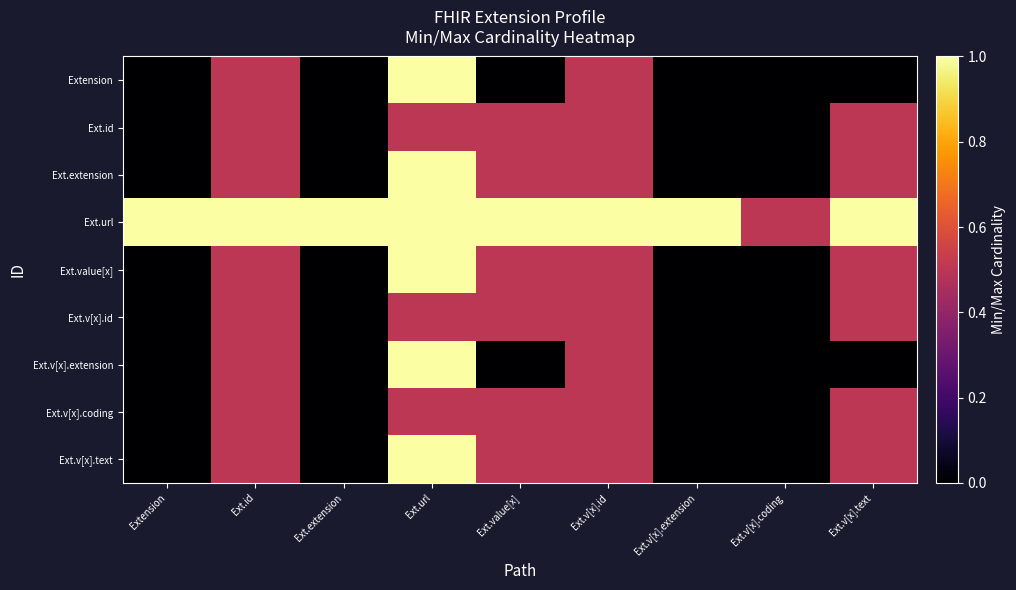

List the series in order of their peak value, lowest first.

Ext.id, Ext.v[x].id, Ext.v[x].coding, Extension, Ext.extension, Ext.url, Ext.value[x], Ext.v[x].extension, Ext.v[x].text